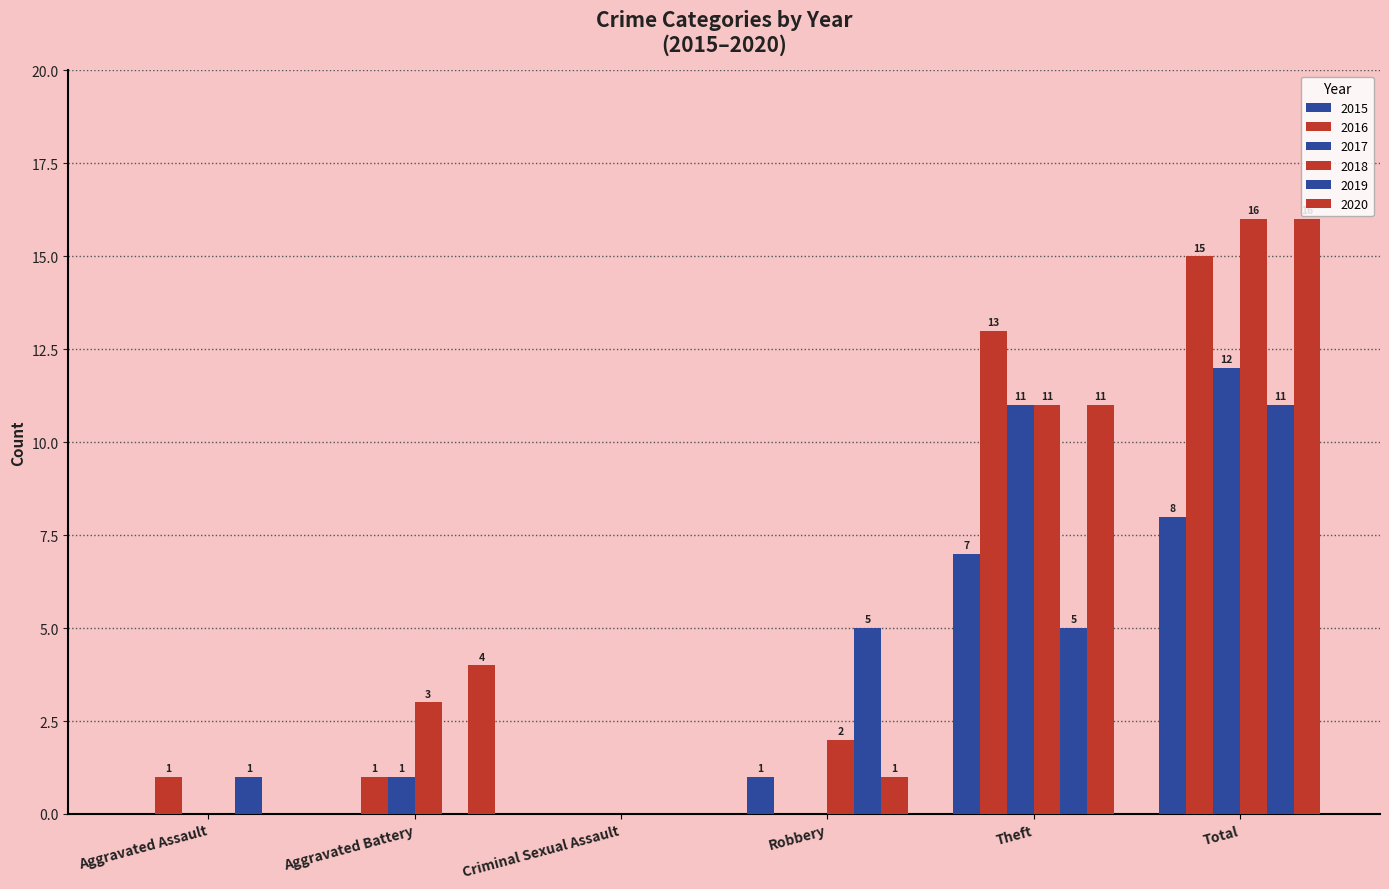

How many values in 2019 are above zero?

4